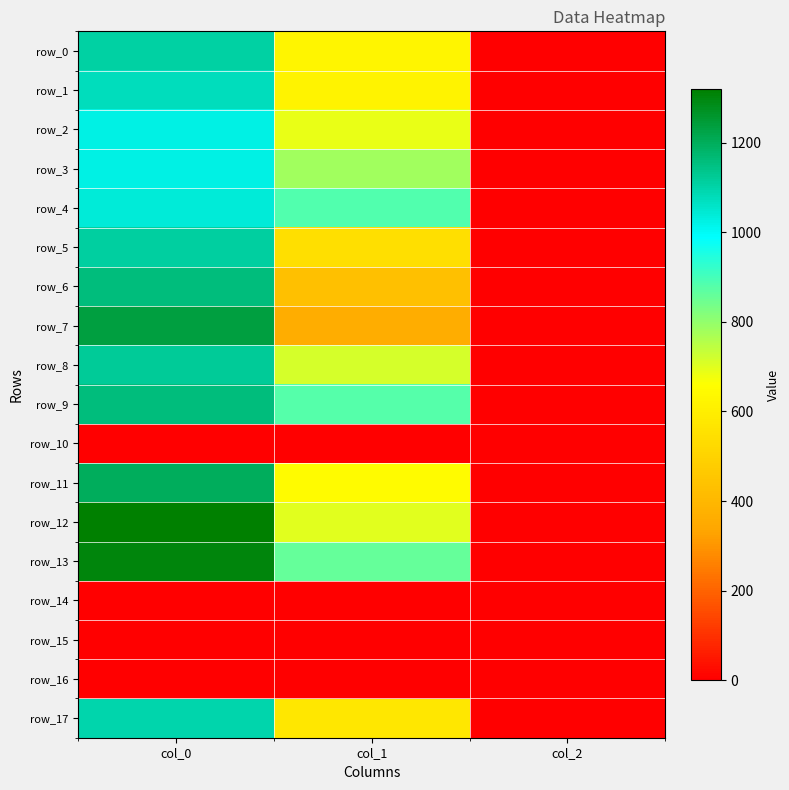

What is the spread (max minus min) of values at col_0?

1320.0